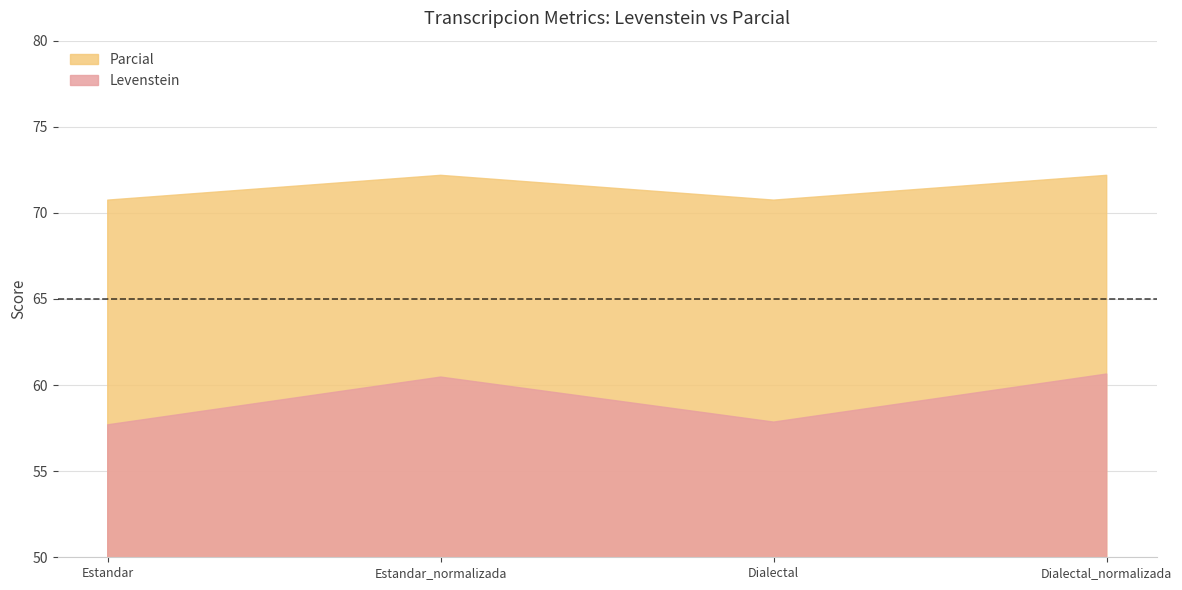

List the labels in order of Parcial value, largest first.

Estandar_normalizada, Dialectal_normalizada, Estandar, Dialectal